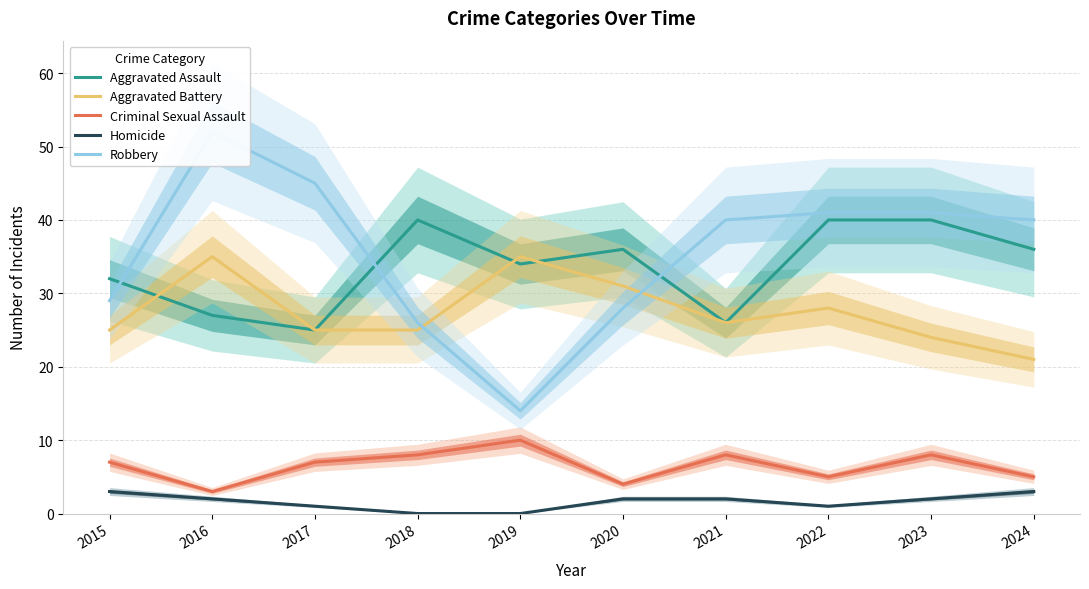

True or false: Robbery and Criminal Sexual Assault cross at least once.

False